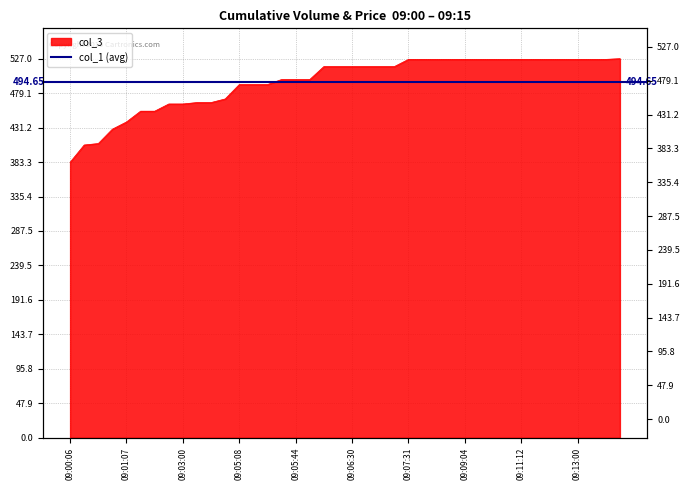

What position from the right is 09:08:12?

14